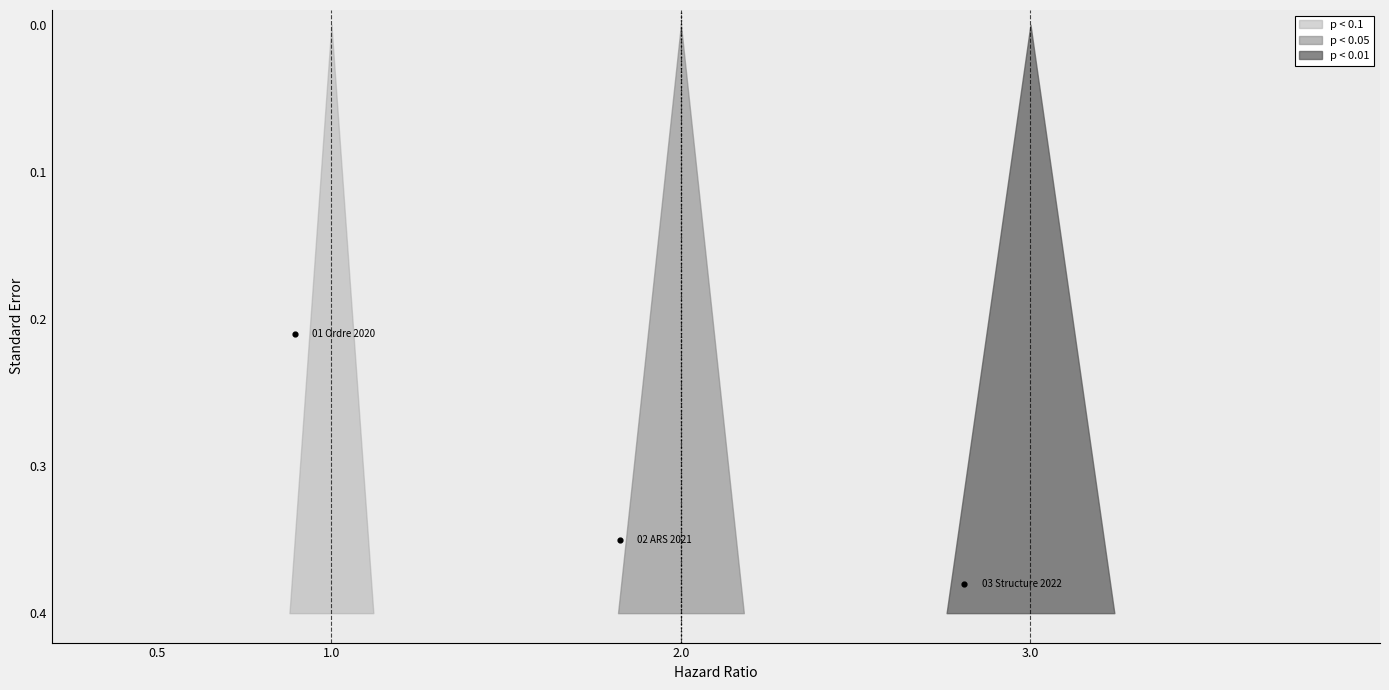

What are all the series names shown in the legend?

p < 0.1, p < 0.05, p < 0.01